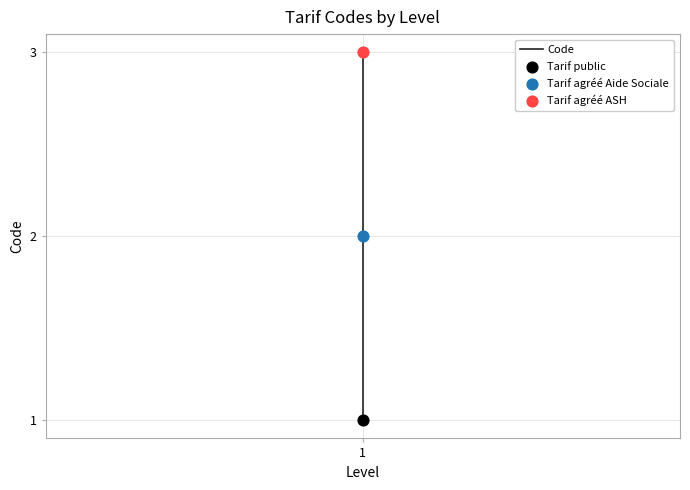

Which has a higher value, 1 or 1?

1